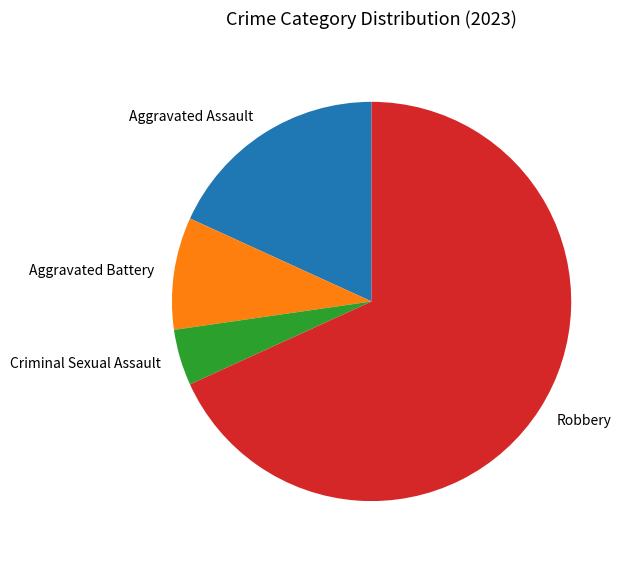

Rank the categories by value from lowest to highest.

Criminal Sexual Assault, Aggravated Battery, Aggravated Assault, Robbery